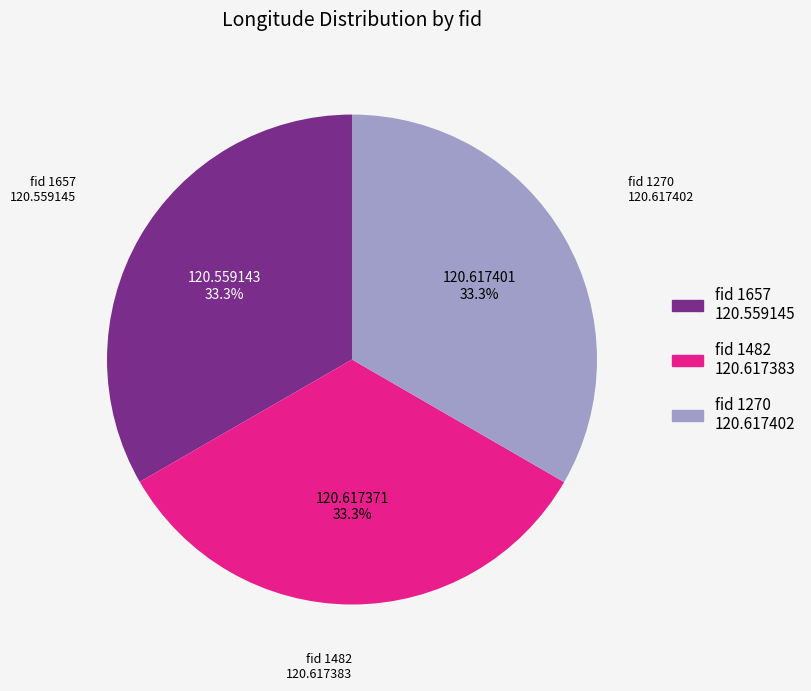

Does any single category account for the majority?

No